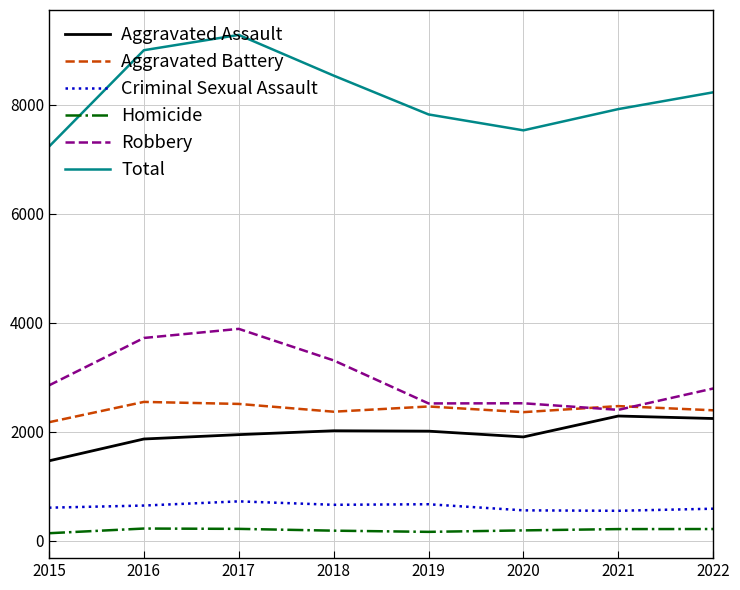

The value of Aggravated Assault at 2019 is 1376. True or false?

False